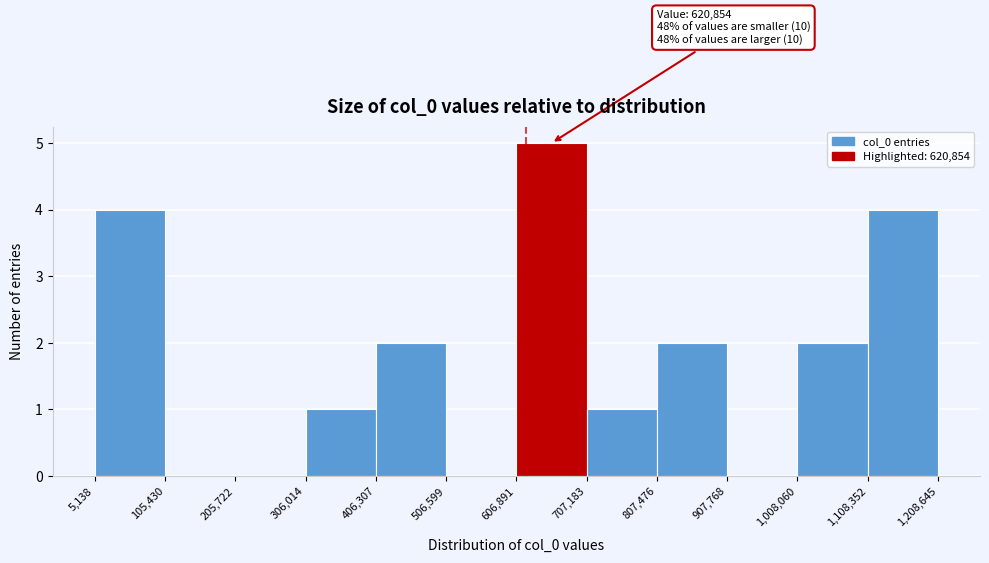

Over which range of the x-axis is the bar tallest?

606,891 to 707,183